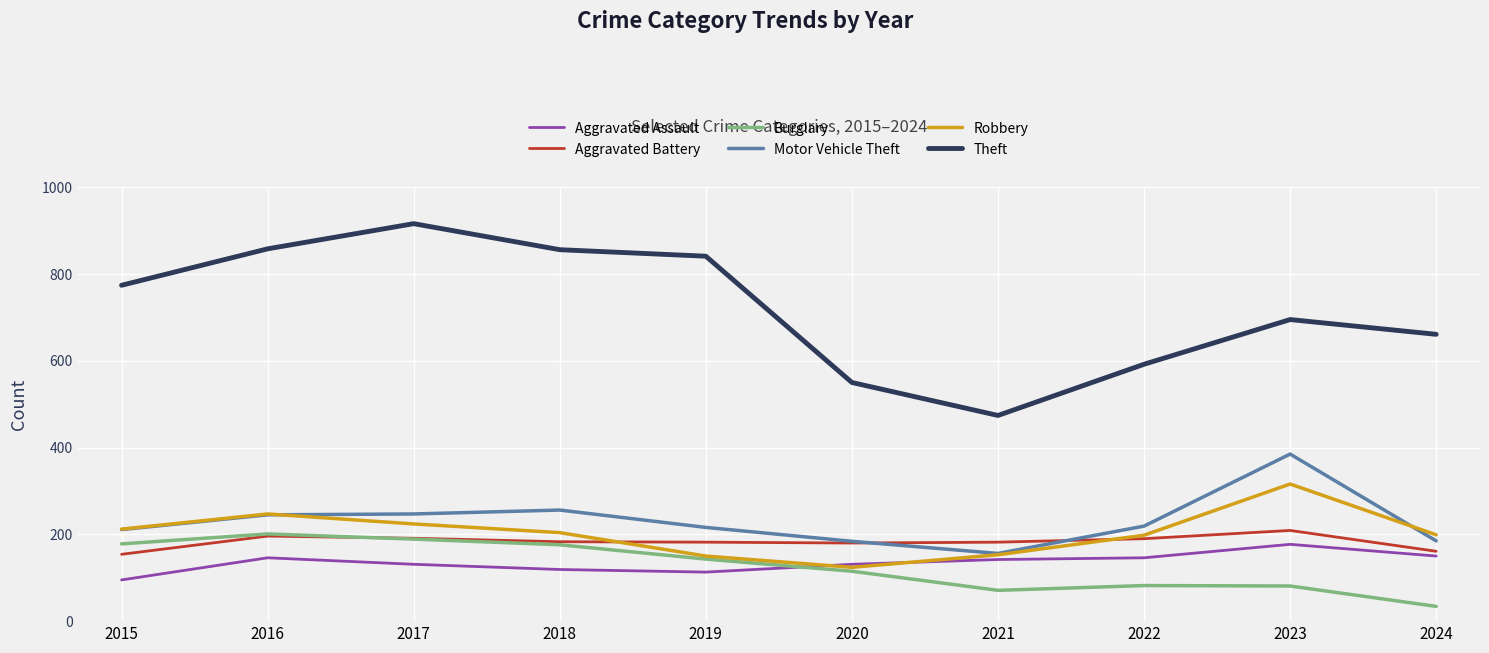

What is the highest value of the Burglary series?

201